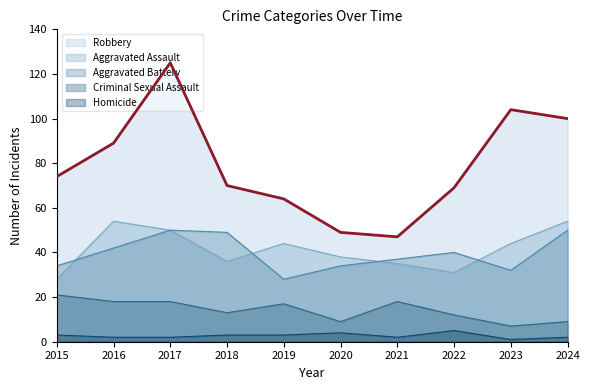

What are all the series names shown in the legend?

Robbery, Aggravated Assault, Aggravated Battery, Criminal Sexual Assault, Homicide